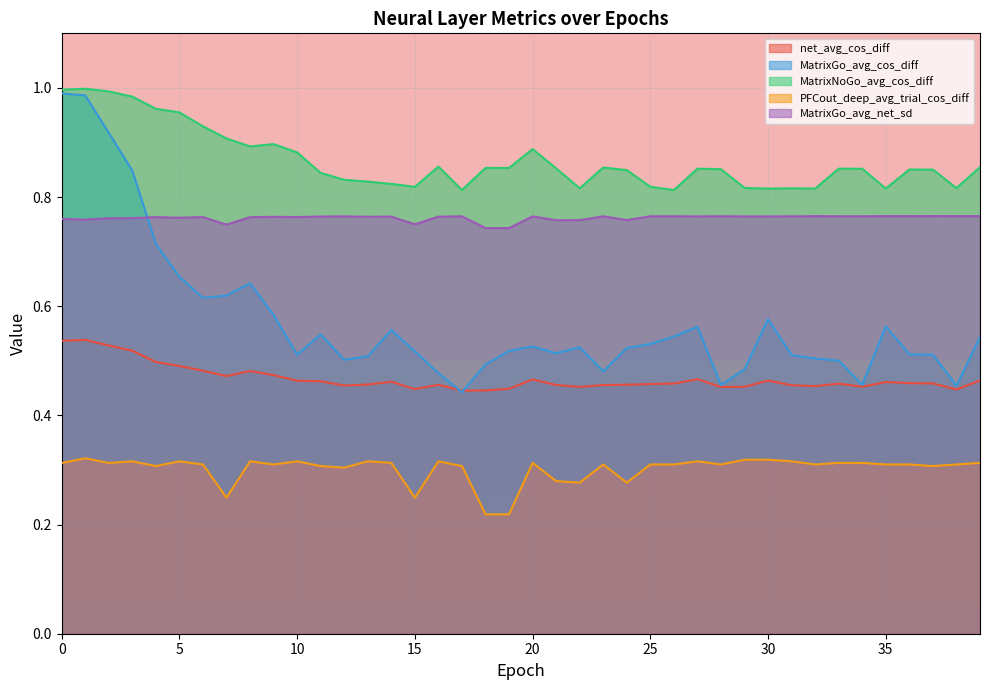

What are all the series names shown in the legend?

net_avg_cos_diff, MatrixGo_avg_cos_diff, MatrixNoGo_avg_cos_diff, PFCout_deep_avg_trial_cos_diff, MatrixGo_avg_net_sd